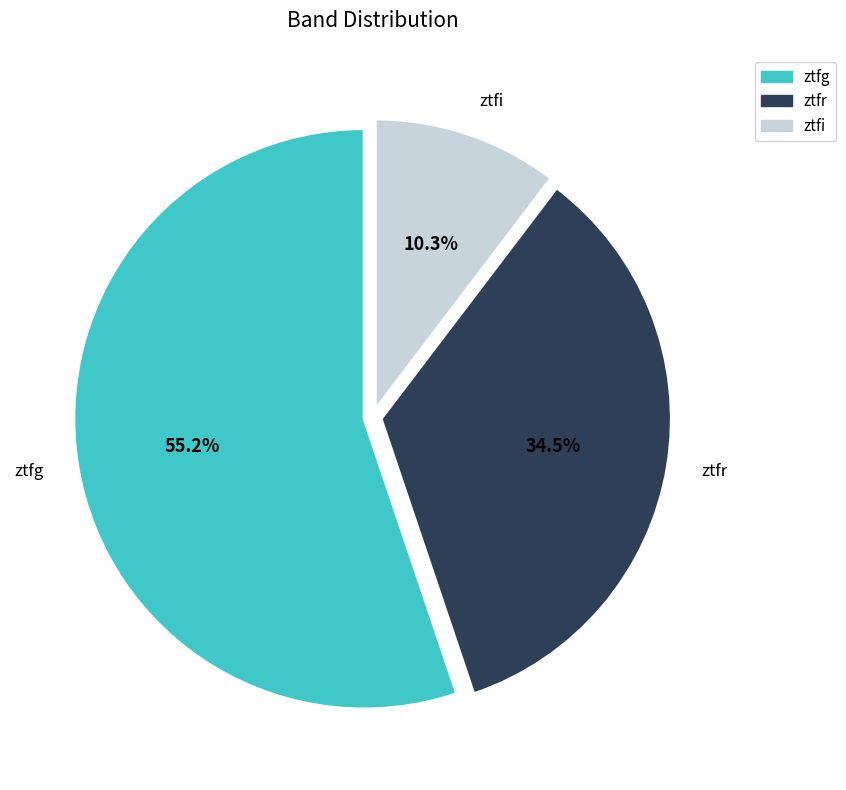

Is ztfi the majority of the pie?

No